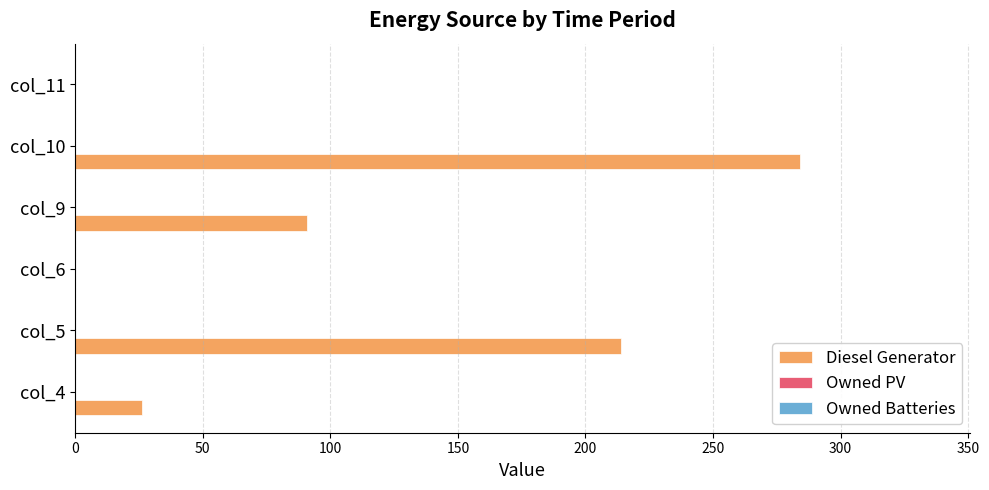

At which label is the value closest to 142?

col_9